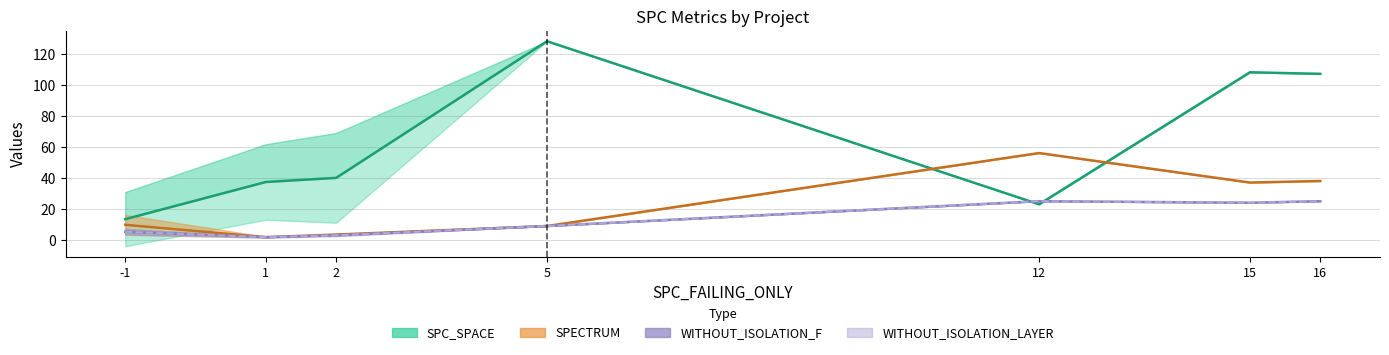

What is the difference between the WITHOUT_ISOLATION_LAYER values at 16 and 2?

22.0